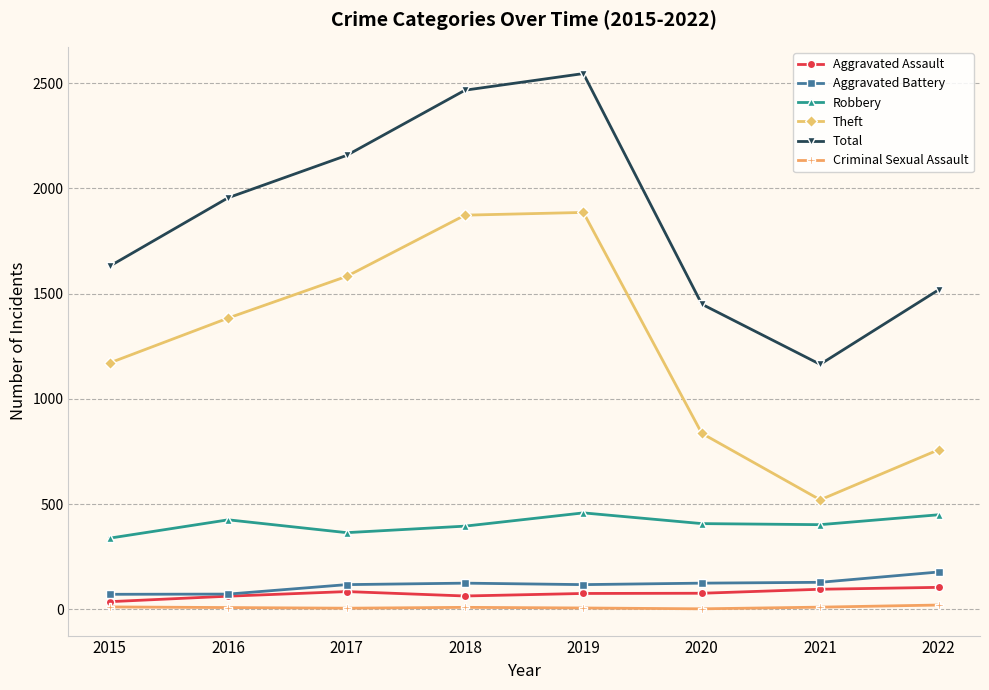

What is the sum of all Aggravated Battery values?

930